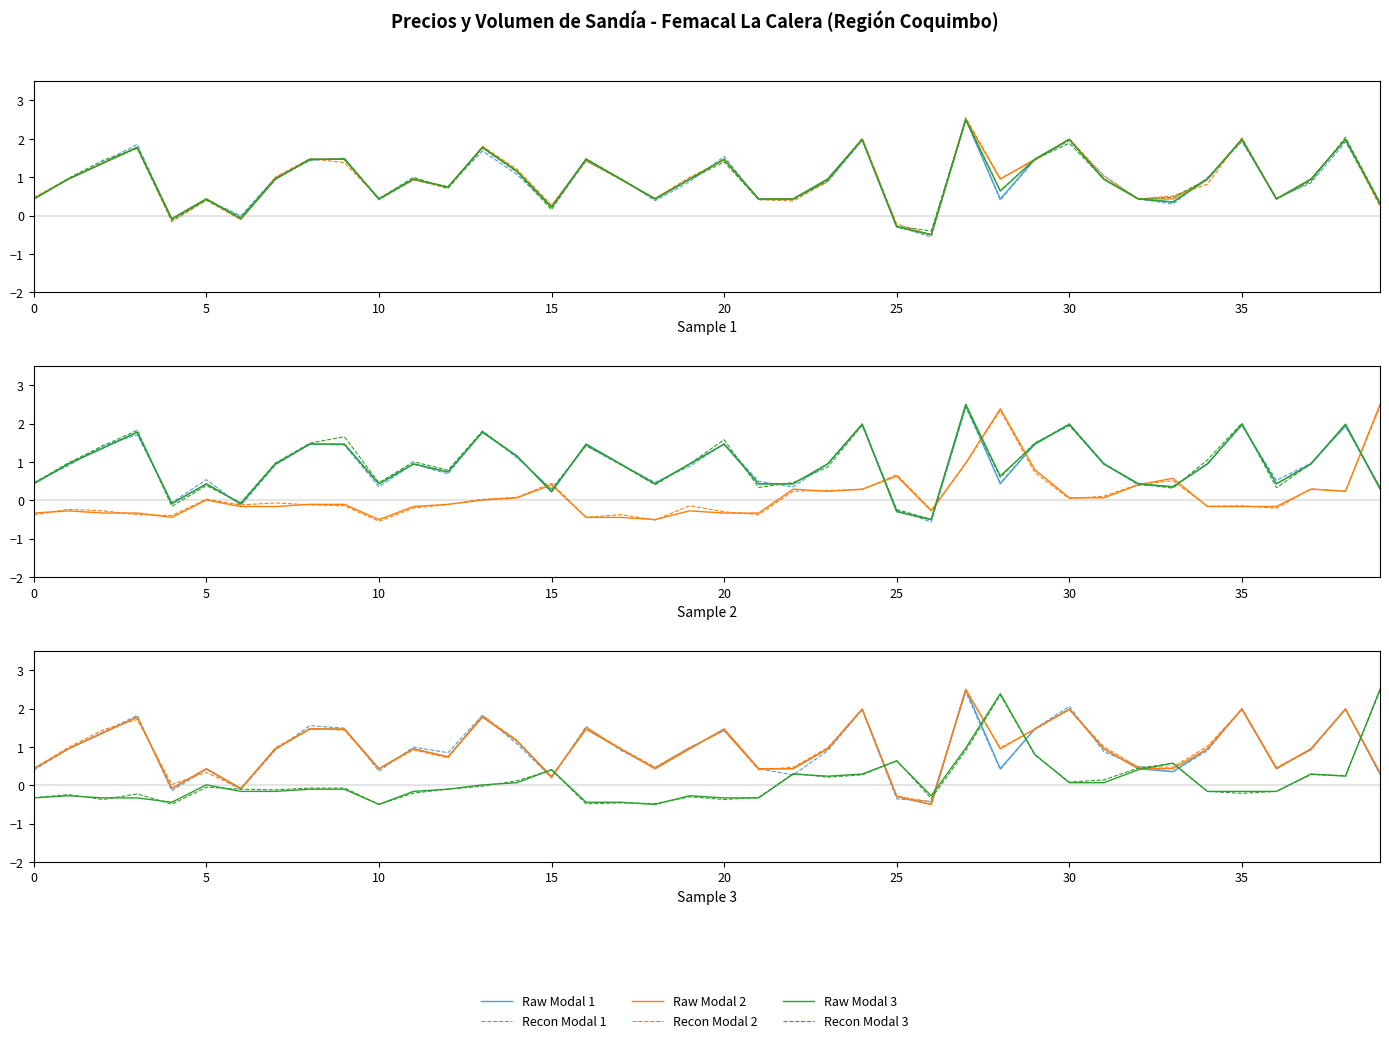

After their last crossing, which series has the higher values: Recon Modal 3 or Recon Modal 1?

Recon Modal 3